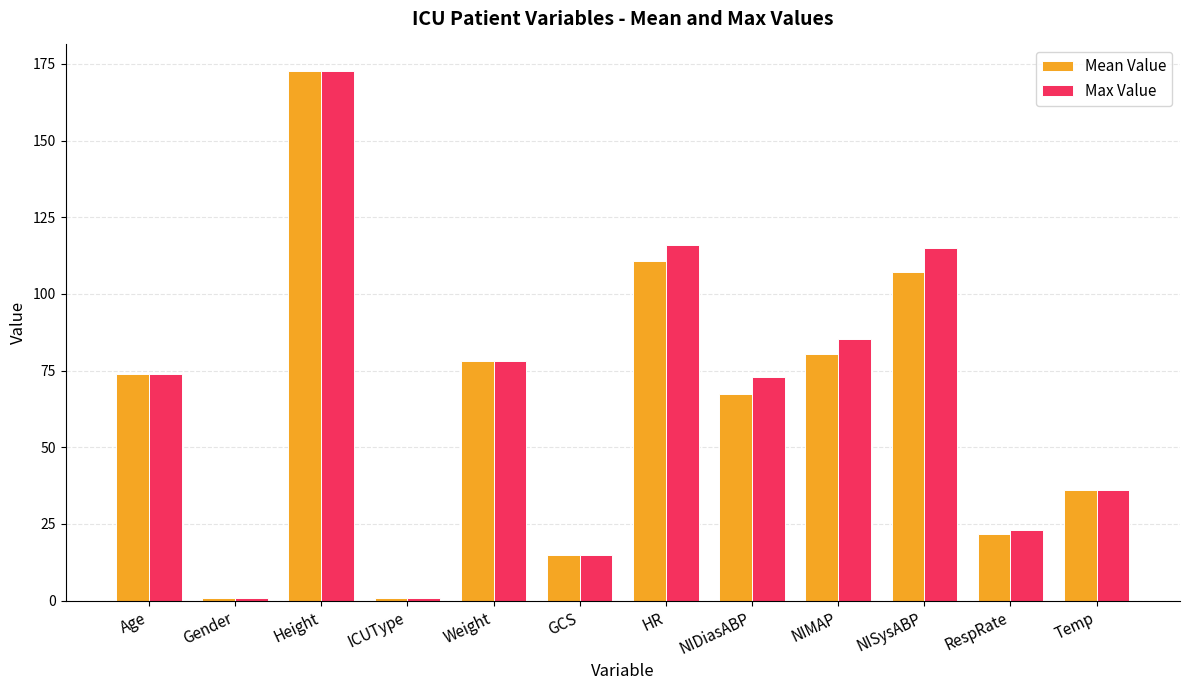

Does the chart contain stacked bars?

No